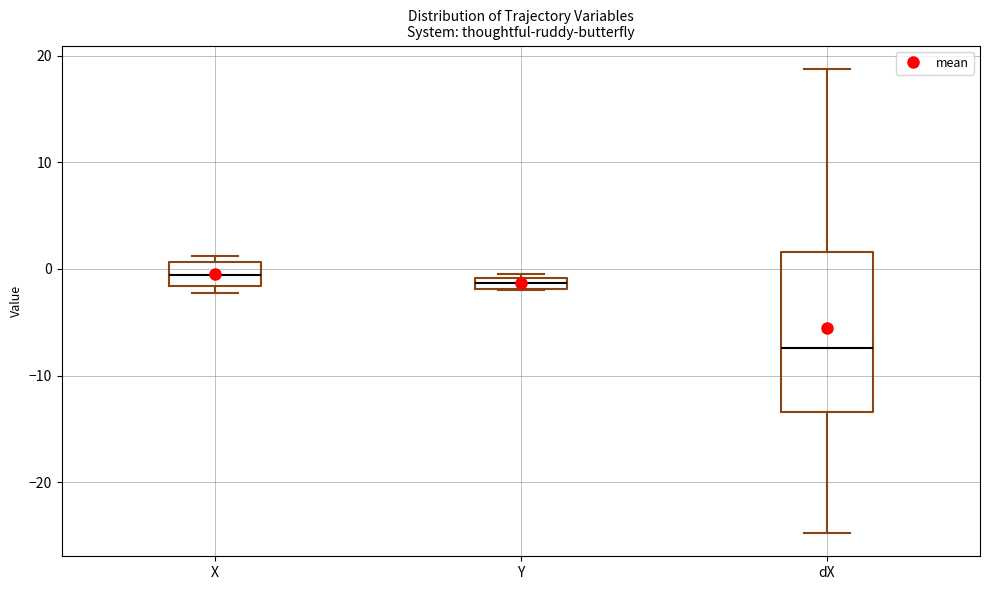

Where does the median line of the box for dX sit on the y-axis? The values are not printed on the chart, so give them approximately, as read against the axis.

-7